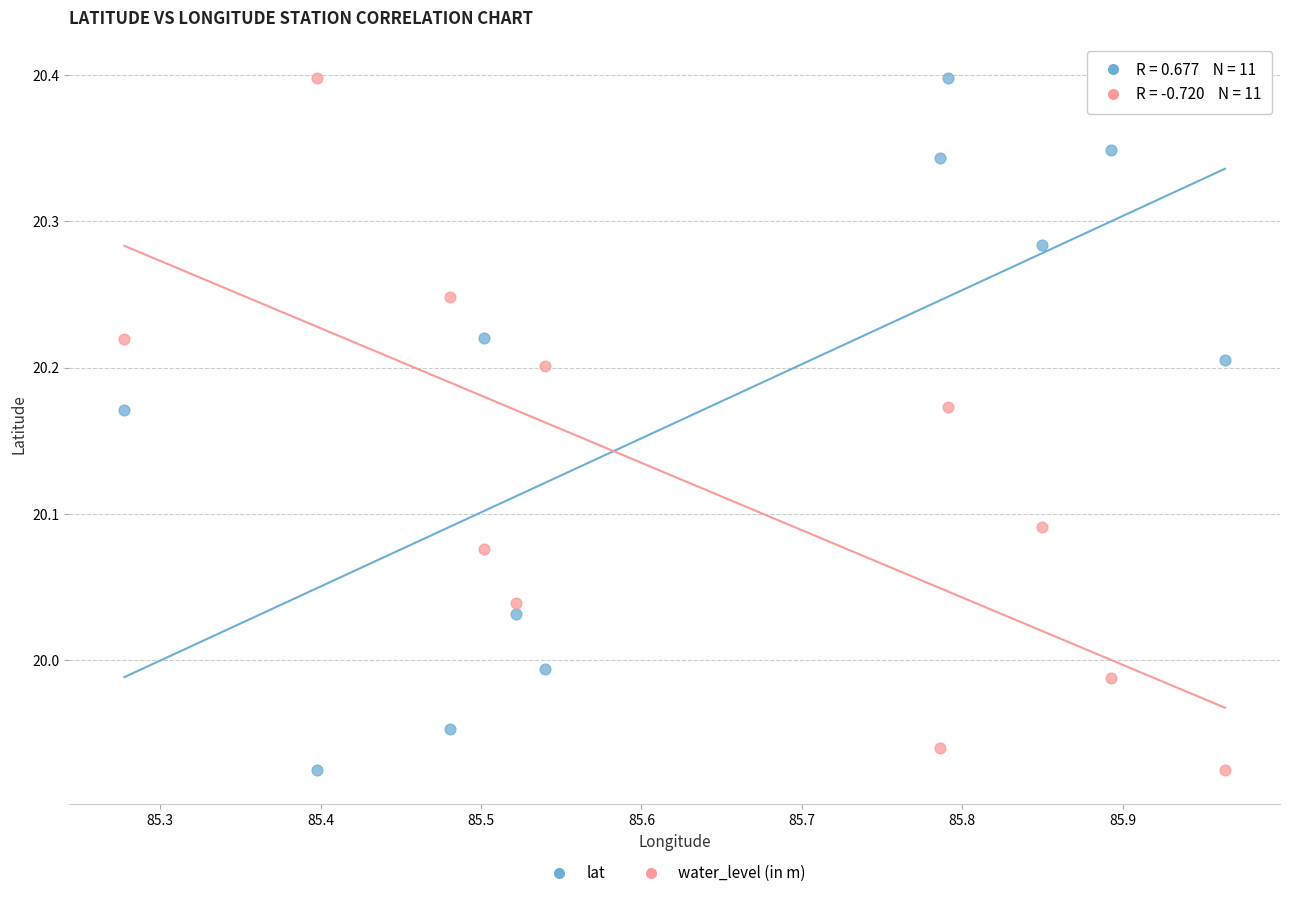

What is the X range (max minus min) for the scatter plot?

0.7